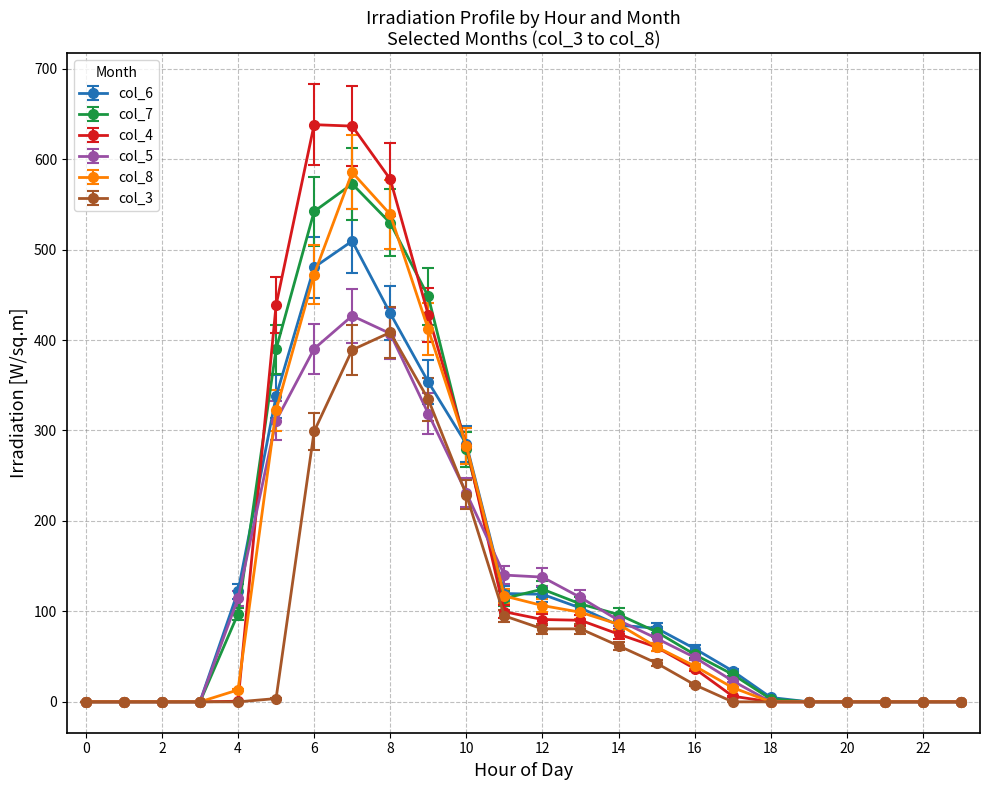

Which series has the widest spread of values?

col_4